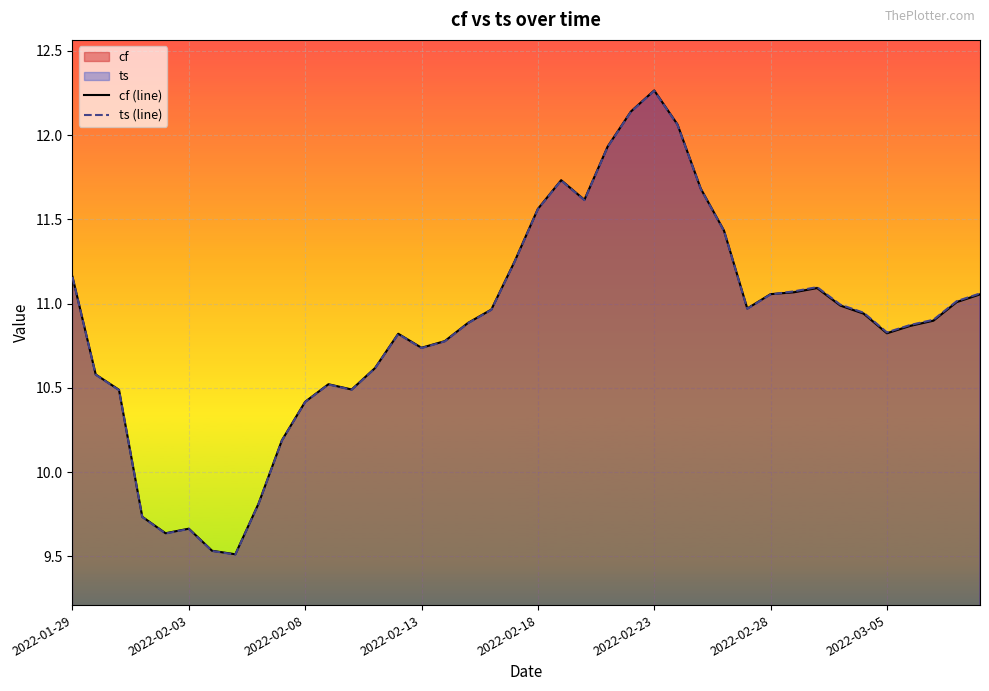

What is the minimum value for cf (line)?

9.5